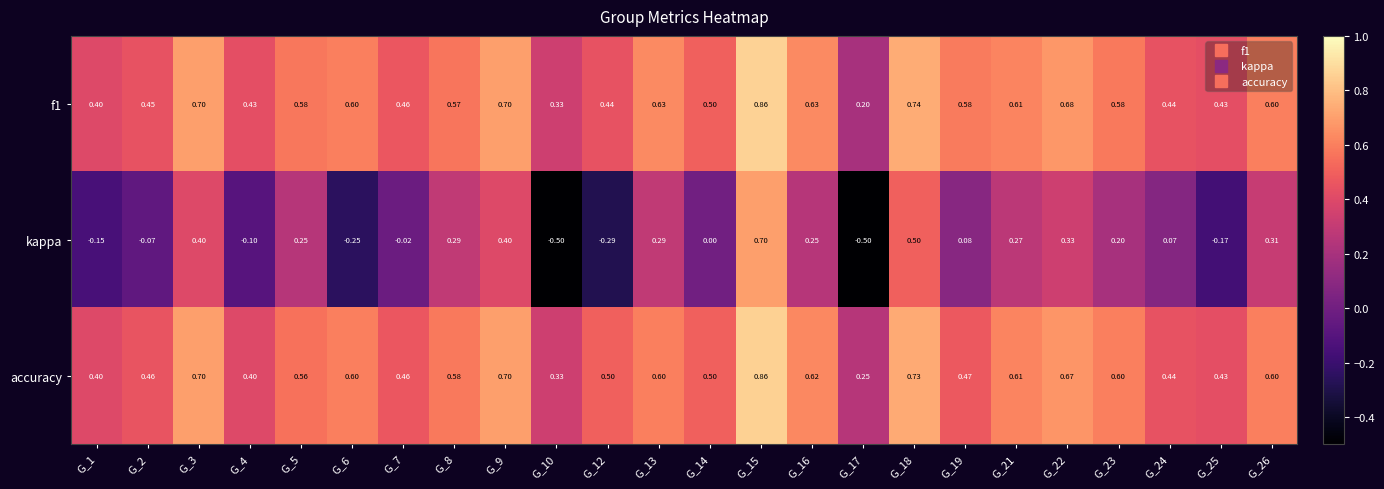

Is the value of kappa at G_21 greater than the value of f1 at G_17?

Yes